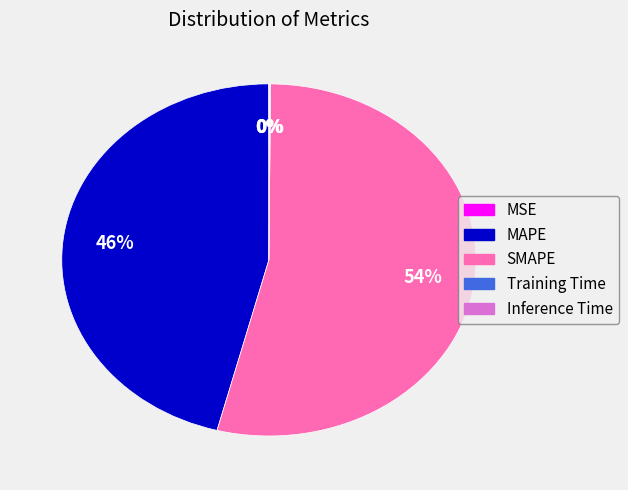

The MAPE slice represents 46% of the pie. True or false?

True